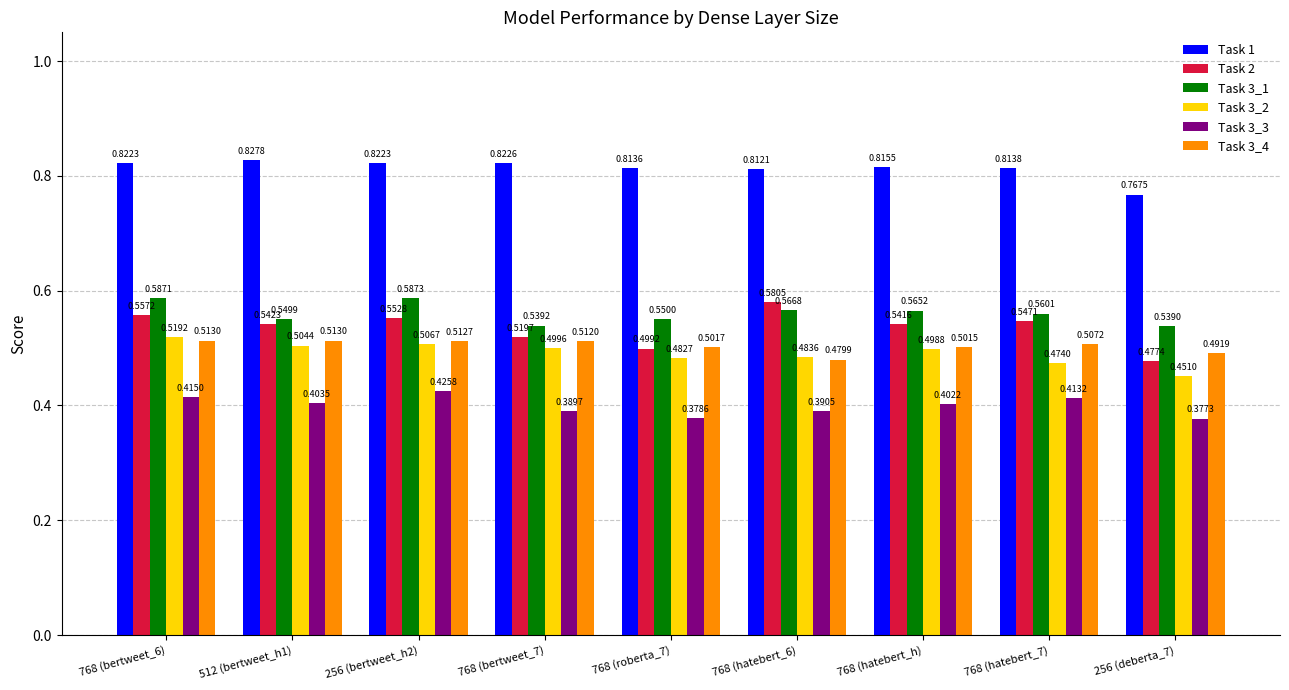

True or false: Task 1 has a value of 1.2 at 768 (hatebert_7).

False